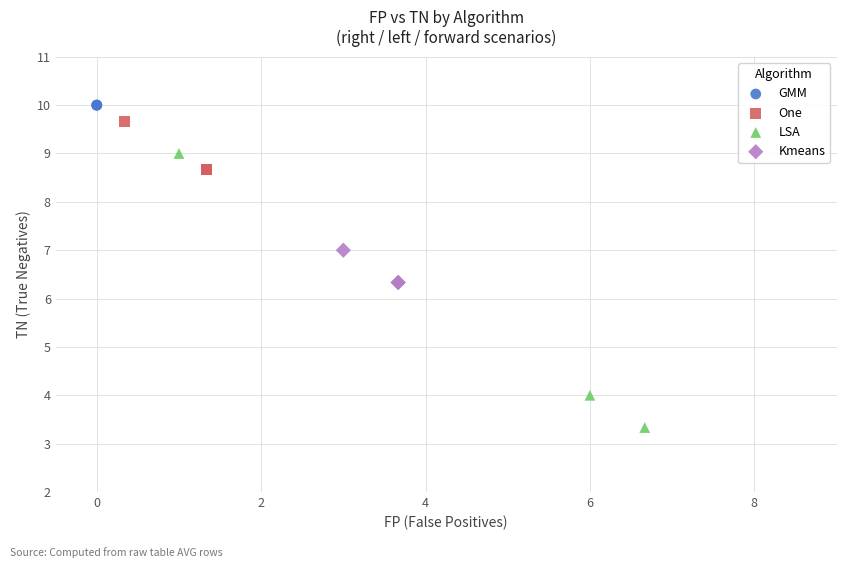

Which series contains the lowest Y value?

LSA